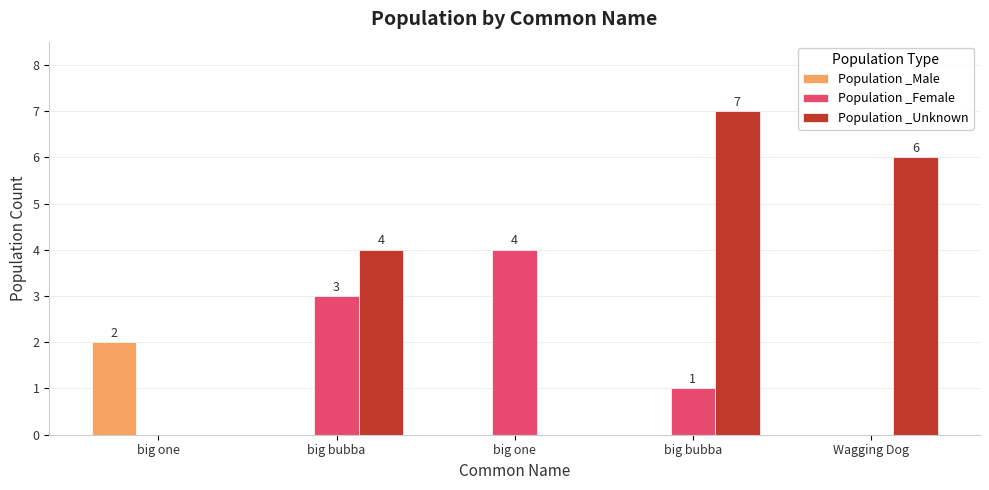

How many groups of bars are there?

5